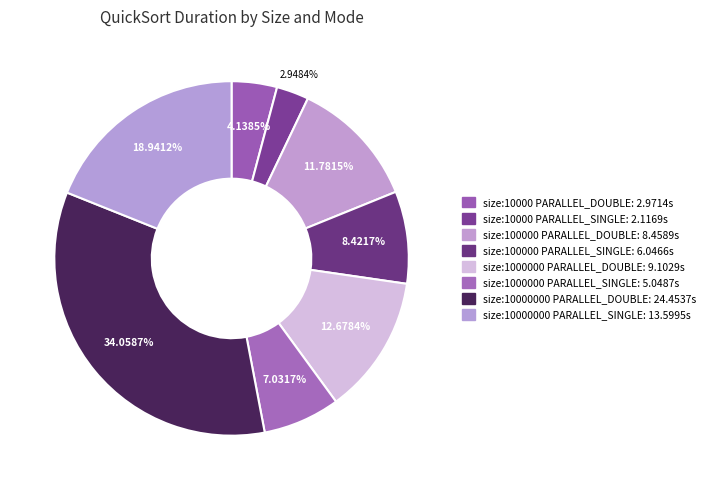

Combined, do size:10000000 PARALLEL_DOUBLE and size:10000 PARALLEL_DOUBLE account for over 50%?

No